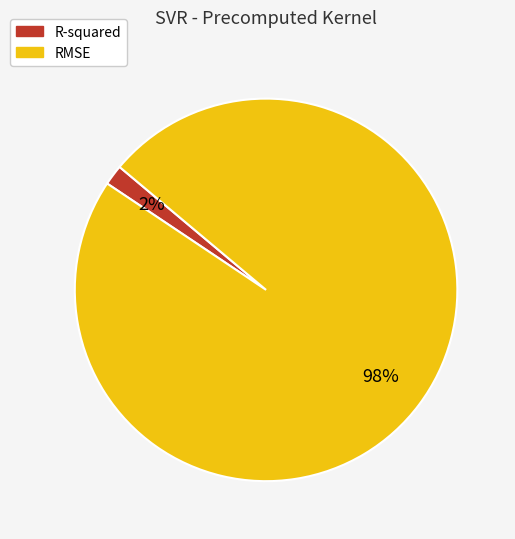

Combined, do RMSE and R-squared account for over 50%?

Yes